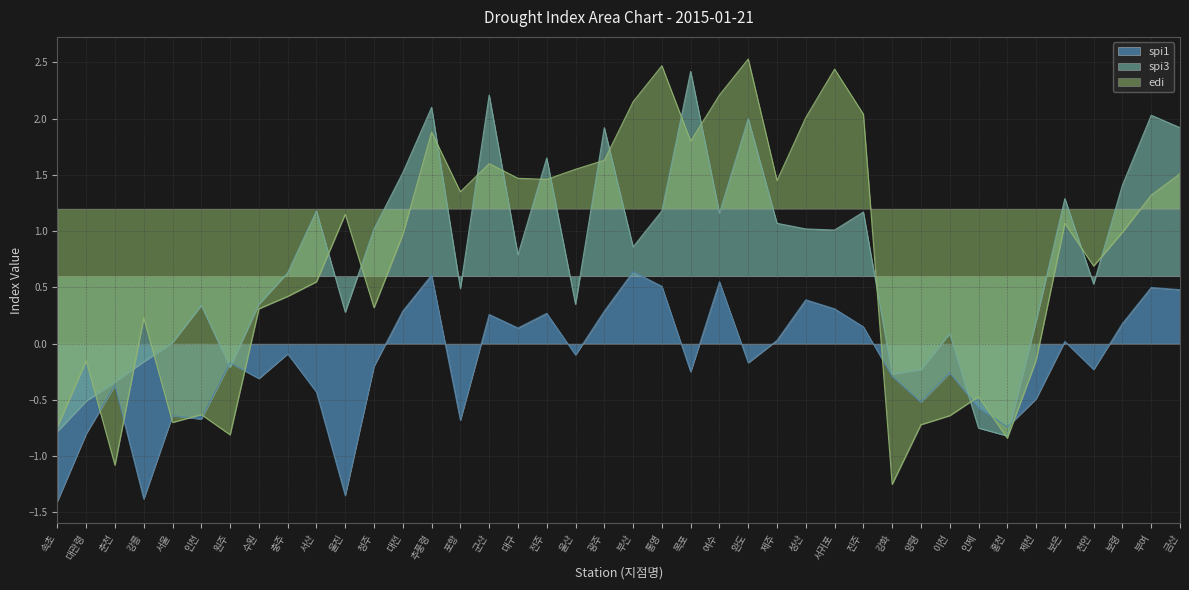

What is the difference between the second highest and minimum values in the spi3 series?

3.0